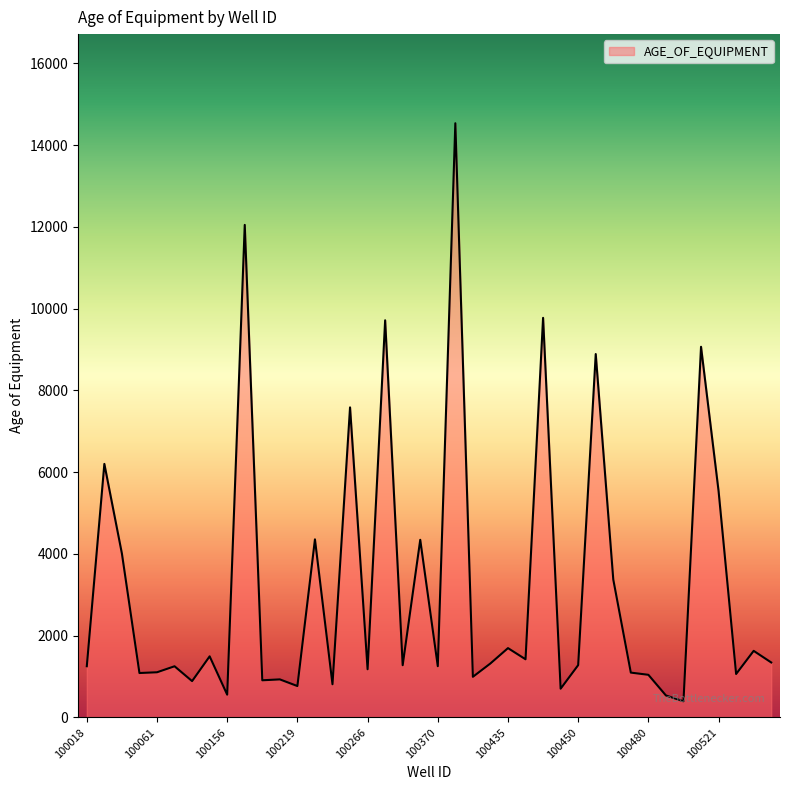

What is the minimum value shown in the chart?

394